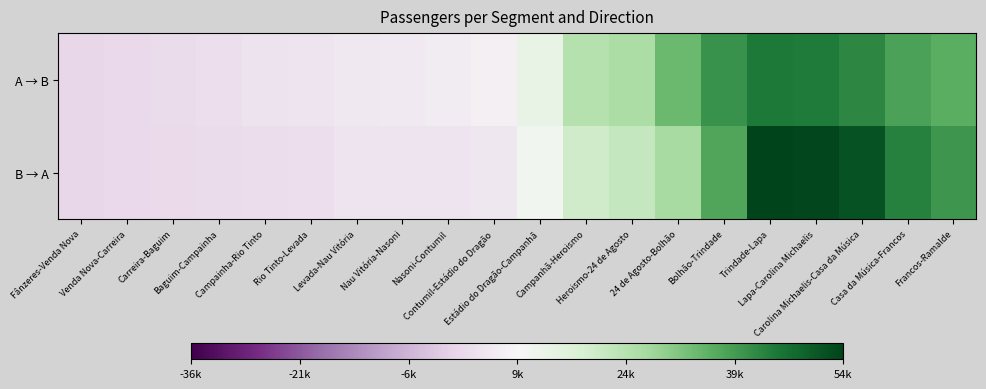

What is the difference between the highest and lowest values at Nau Vitória-Nasoni?

1555.9